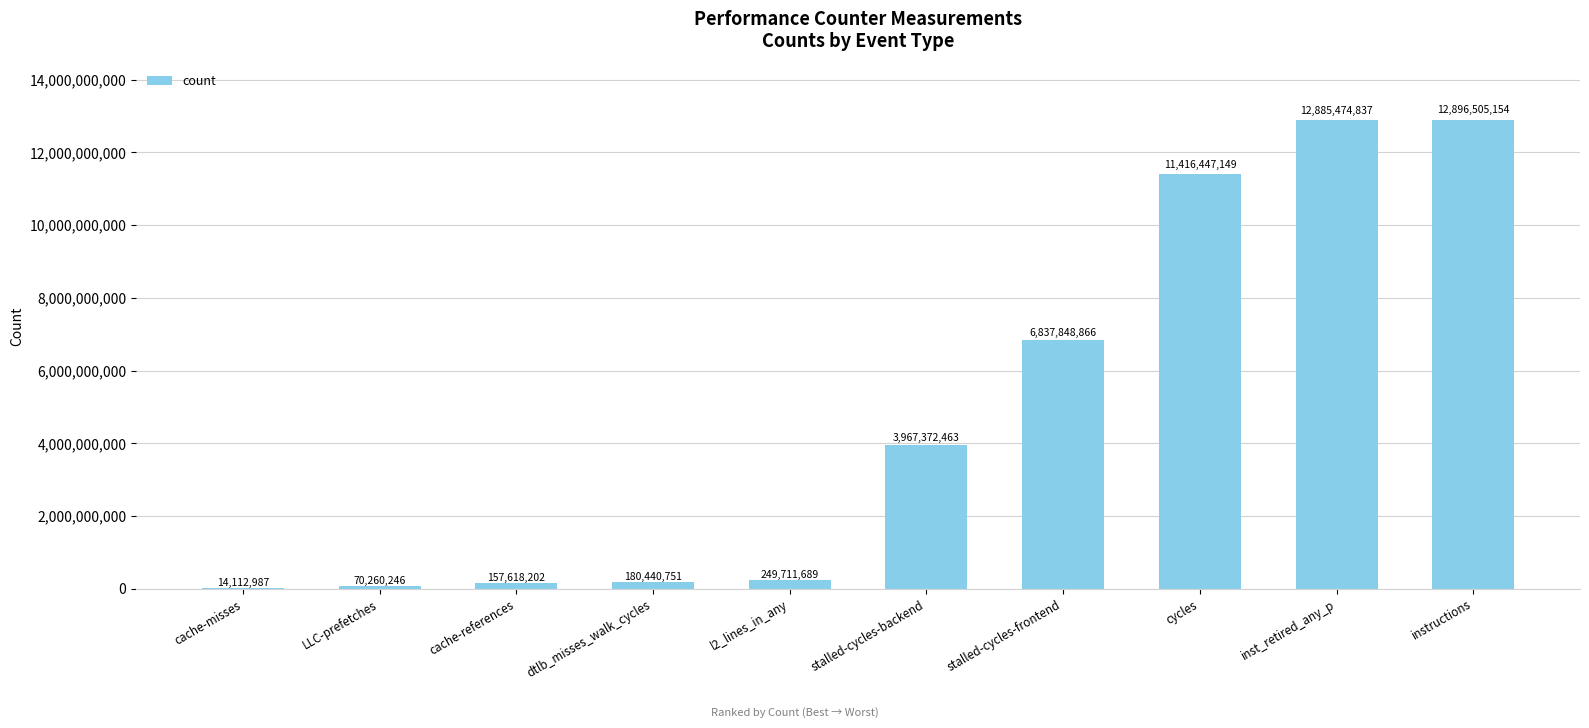

What is the approximate value at l2_lines_in_any, to the nearest 50?

249711700